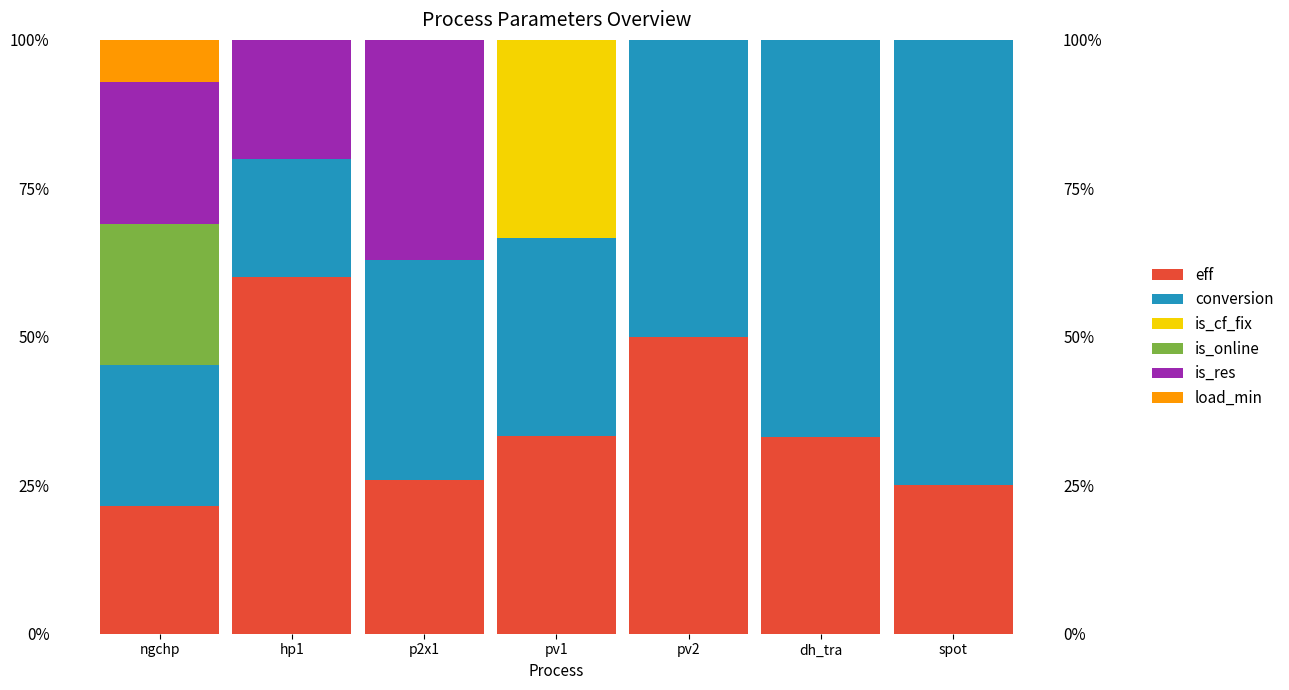

What position from the right is pv2?

3